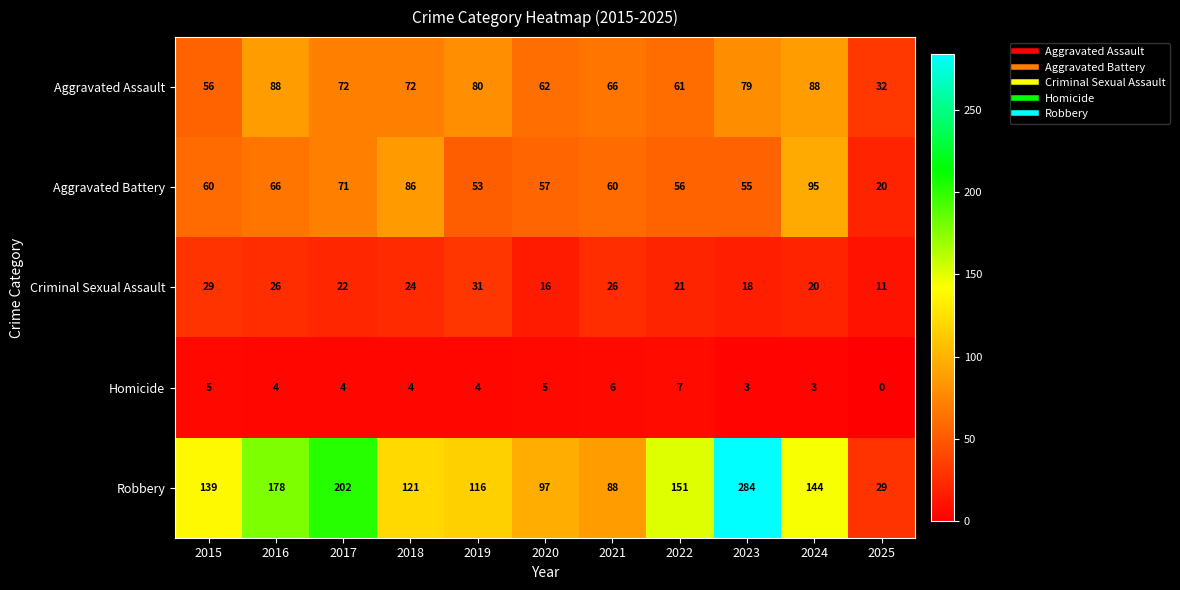

The value of Aggravated Battery at 2015 is 40. True or false?

False